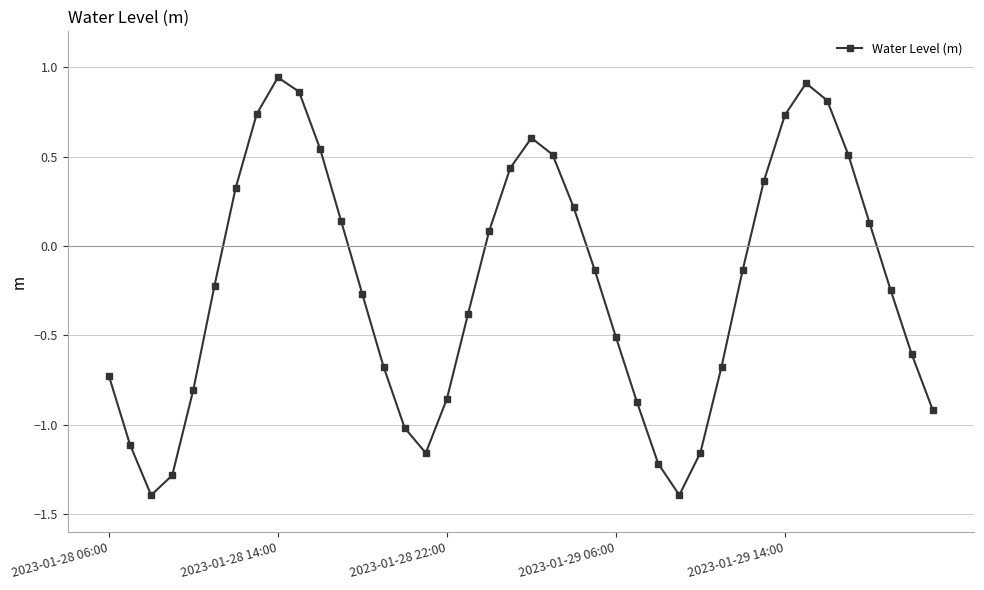

What is the difference between the maximum and second lowest values?

2.3